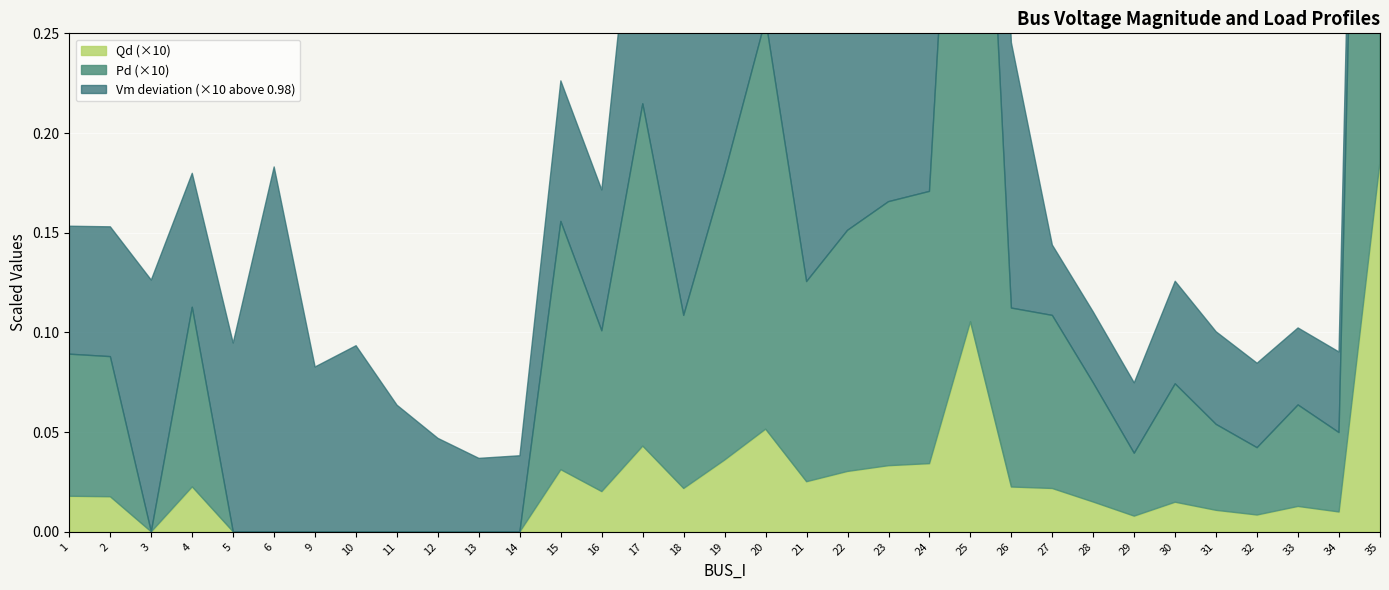

What is the spread (max minus min) of values at 19?

1.0